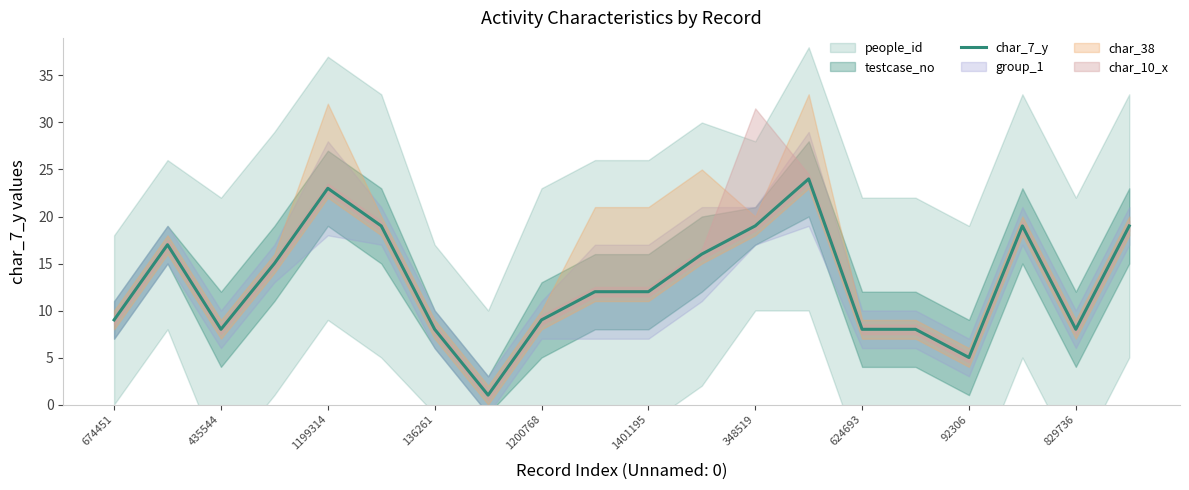

Is it true that char_7_y equals 8 at 829736?

True